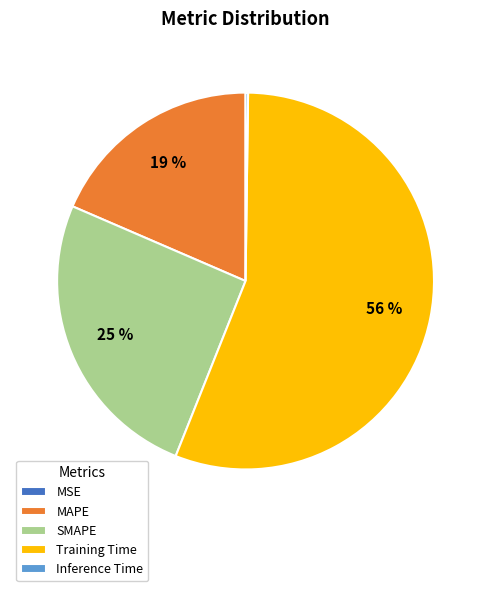

Is it true that SMAPE is 25% of the pie?

True